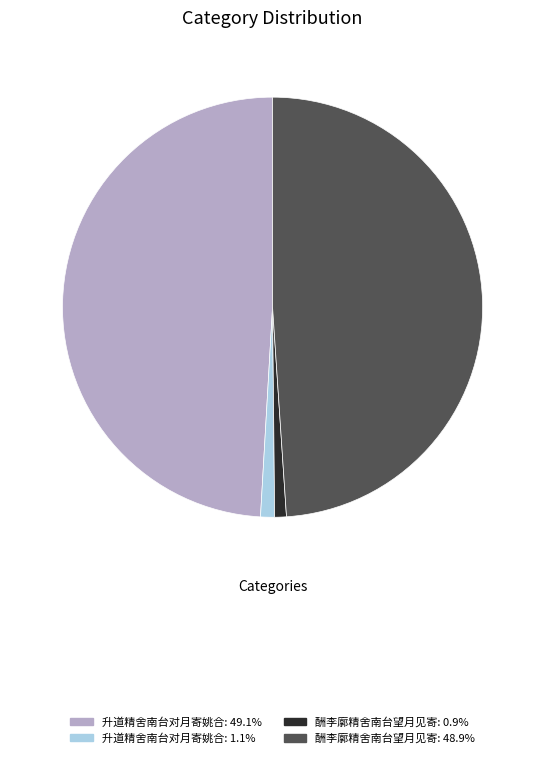

Does any single category account for the majority?

No